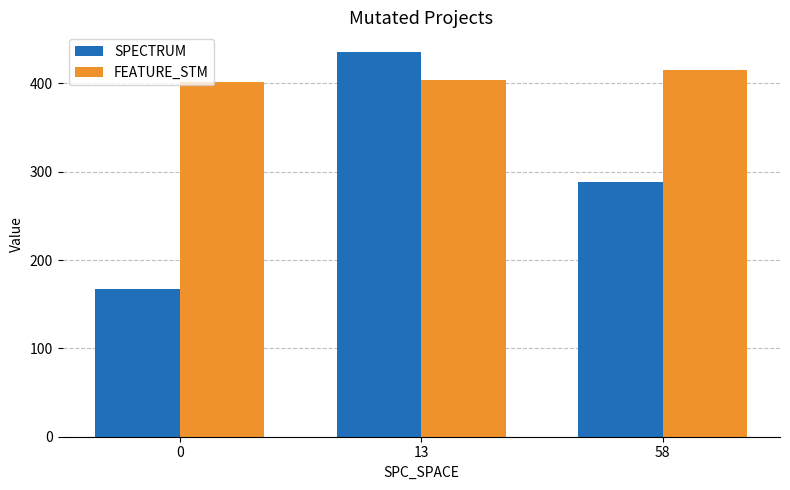

At 0, list the series in order from largest to smallest.

FEATURE_STM, SPECTRUM